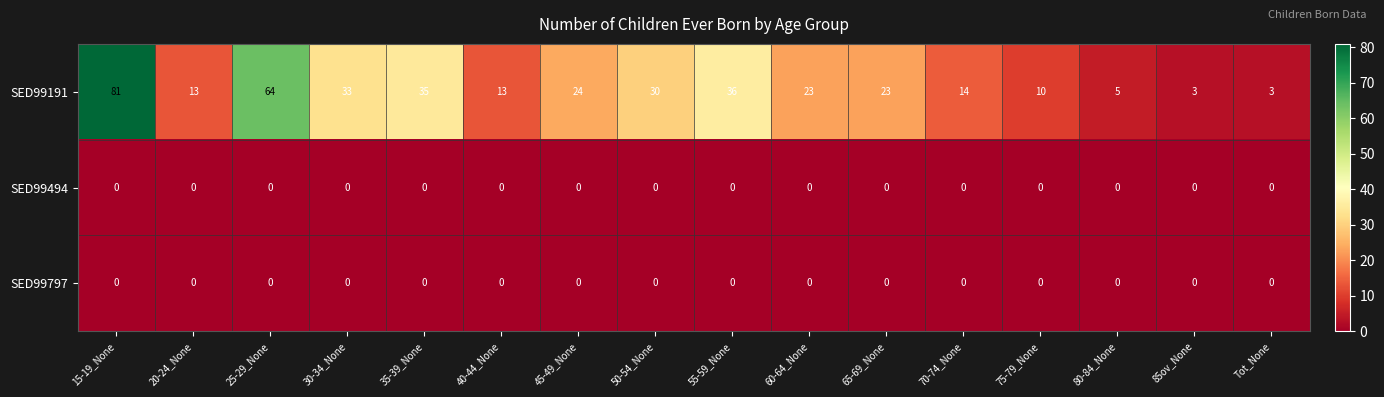

Where does the SED99191 series first go above 23?

15-19_None